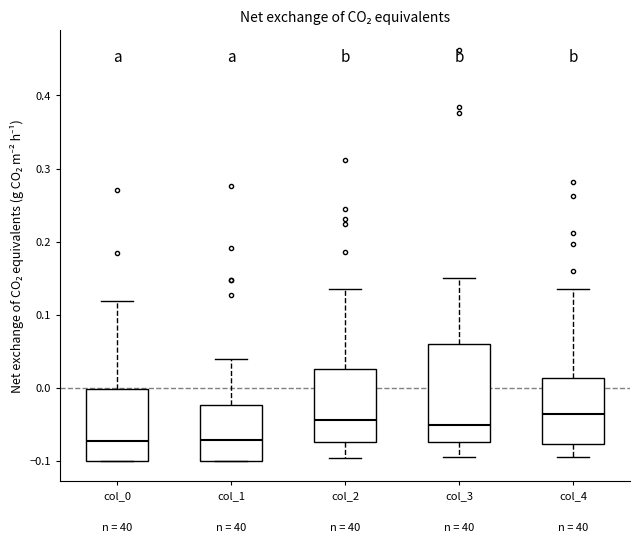

Where does the upper whisker of the box for col_1 end on the y-axis? The values are not printed on the chart, so give them approximately, as read against the axis.

0.04